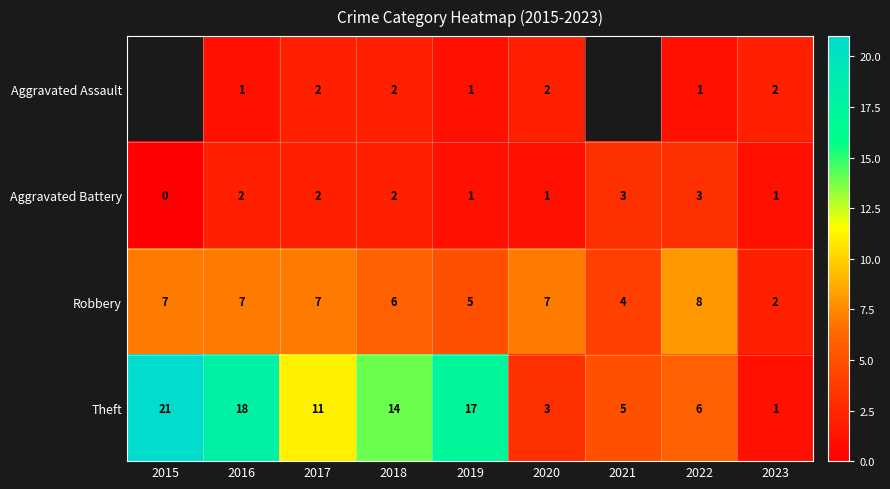

Which category has the lowest value in the Aggravated Battery series?

2015